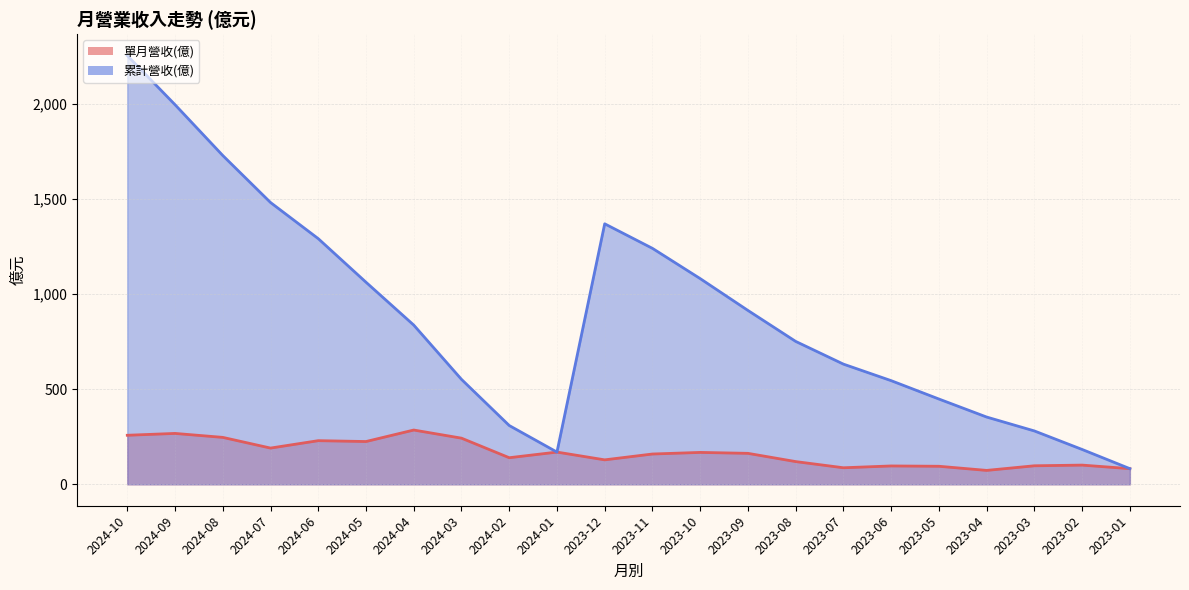

True or false: 單月營收(億) has more than 0 interior local peaks.

True